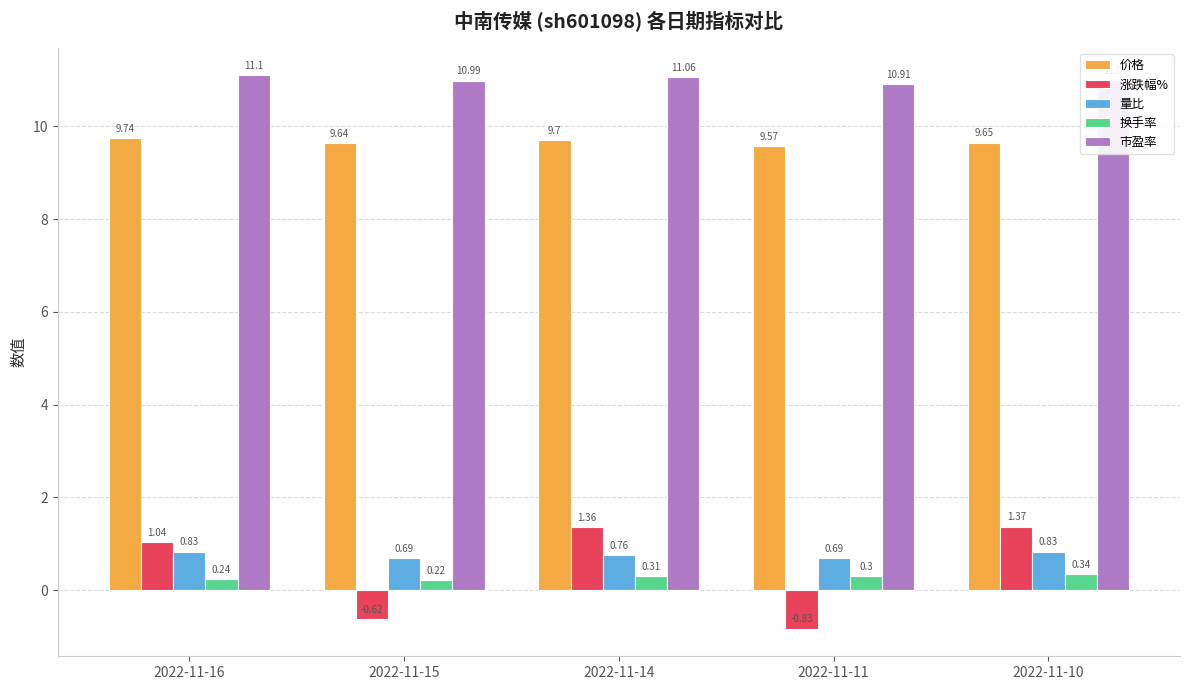

Between 2022-11-15 and 2022-11-10, which series saw the biggest shift?

涨跌幅%